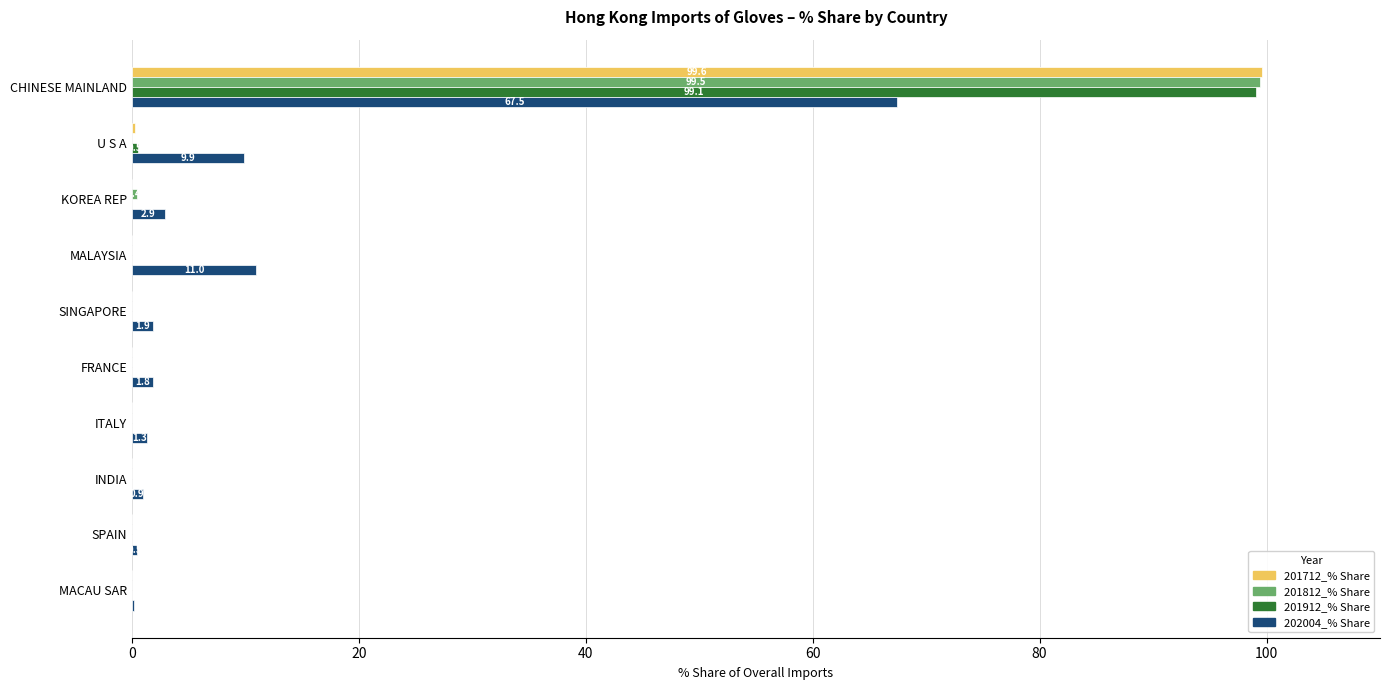

What is the sum of all 201912_% Share values?

99.7